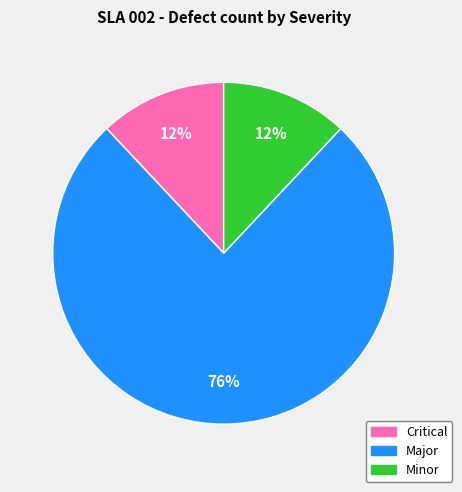

Which category has the biggest portion of the pie?

Major